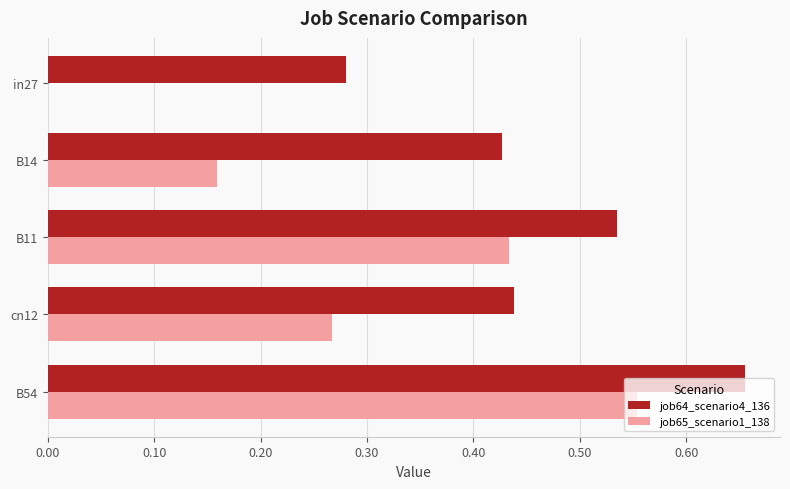

Between in27 and B14, which series saw the biggest shift?

job65_scenario1_138